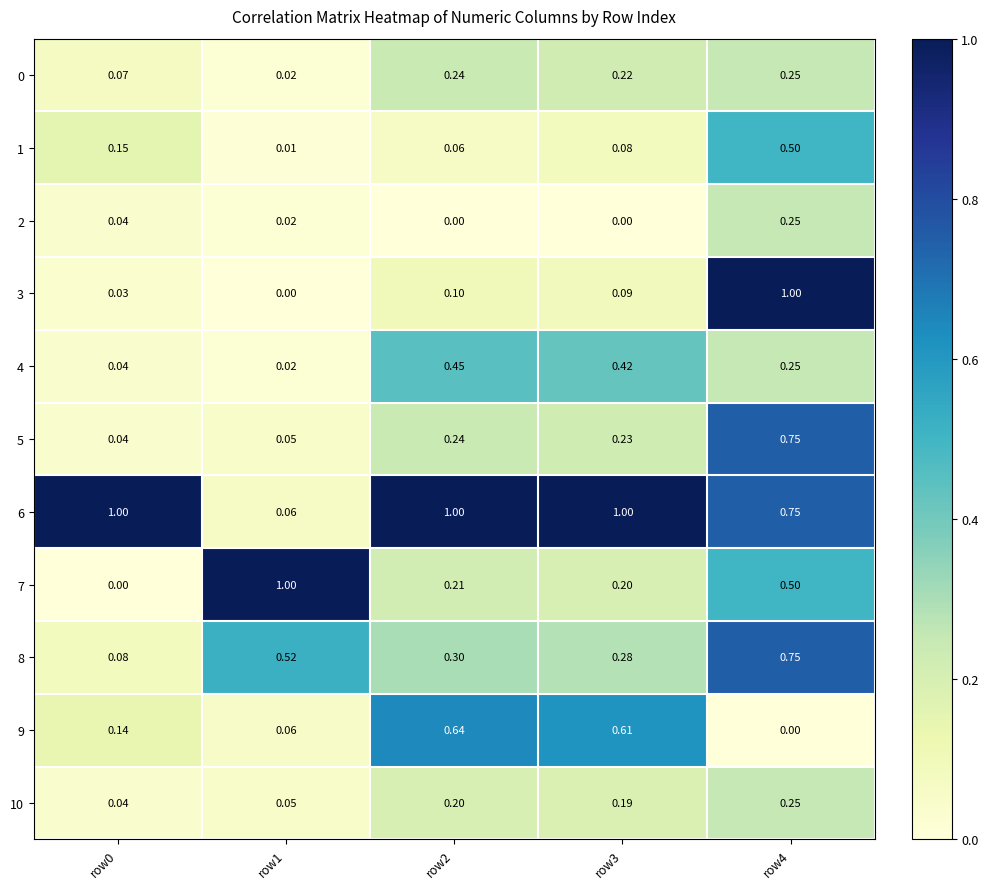

Is the value of 4 at row0 greater than the value of 0 at row0?

No